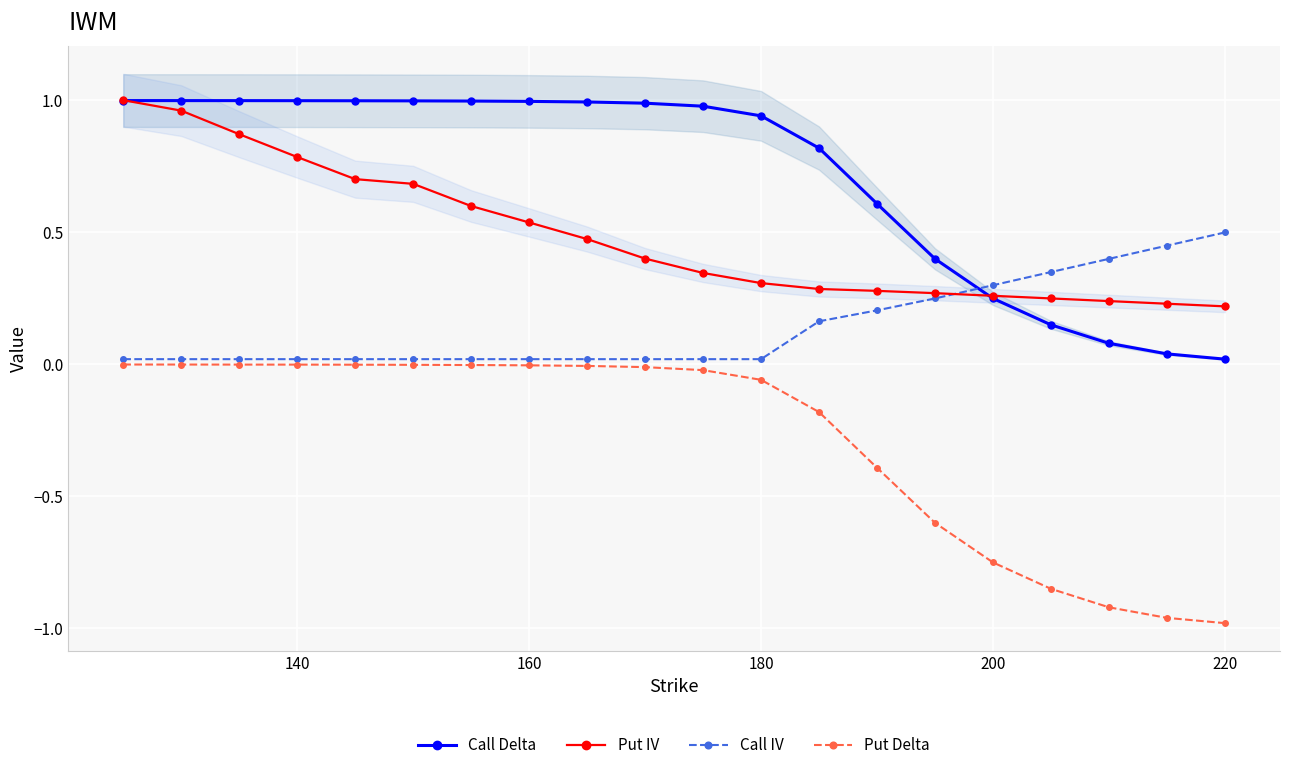

Reading right to left, what are all the values shown in this chart?

Call Delta: 0.0	0.0	0.1	0.1	0.2	0.4	0.6	0.8	0.9	1.0	1.0	1.0	1.0	1.0	1.0	1.0	1.0	1.0	1.0	1.0
Put IV: 0.2	0.2	0.2	0.2	0.3	0.3	0.3	0.3	0.3	0.3	0.4	0.5	0.5	0.6	0.7	0.7	0.8	0.9	1.0	1.0
Call IV: 0.5	0.5	0.4	0.3	0.3	0.2	0.2	0.2	0.0	0.0	0.0	0.0	0.0	0.0	0.0	0.0	0.0	0.0	0.0	0.0
Put Delta: -1.0	-1.0	-0.9	-0.8	-0.8	-0.6	-0.4	-0.2	-0.1	-0.0	-0.0	-0.0	-0.0	-0.0	-0.0	-0.0	-0.0	-0.0	-0.0	-0.0